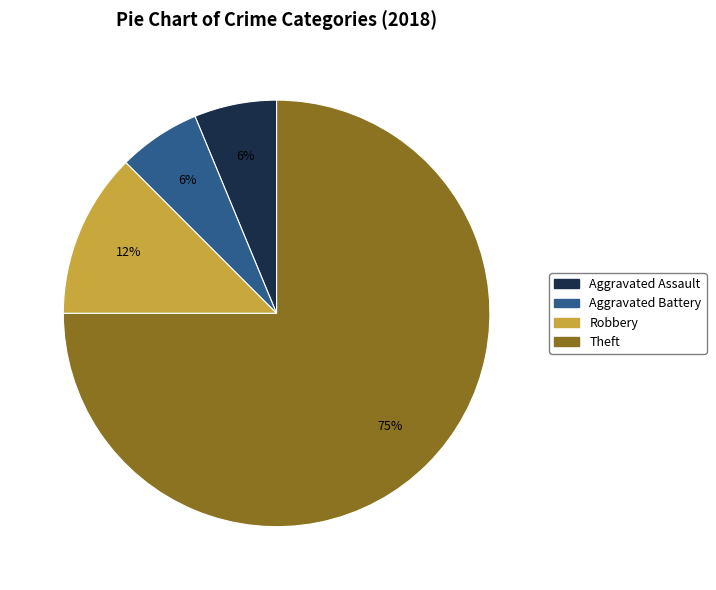

To the nearest percent, what is the average slice percentage?

25%